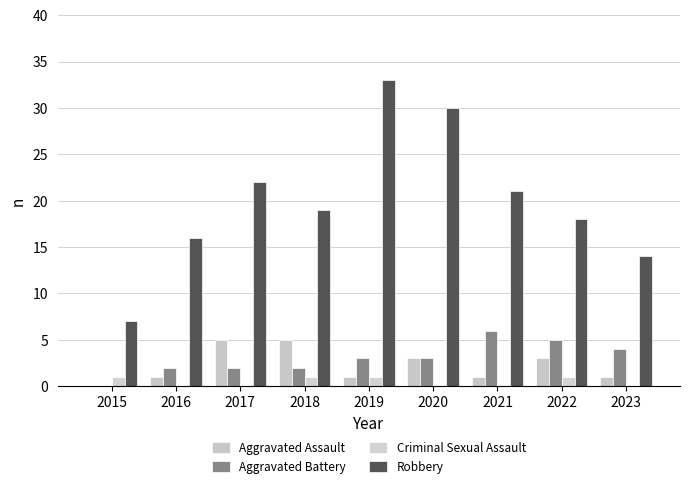

Reading left to right, transcribe all the data shown in this chart.

Aggravated Assault: 0	1	5	5	1	3	1	3	1
Aggravated Battery: 0	2	2	2	3	3	6	5	4
Criminal Sexual Assault: 1	0	0	1	1	0	0	1	0
Robbery: 7	16	22	19	33	30	21	18	14